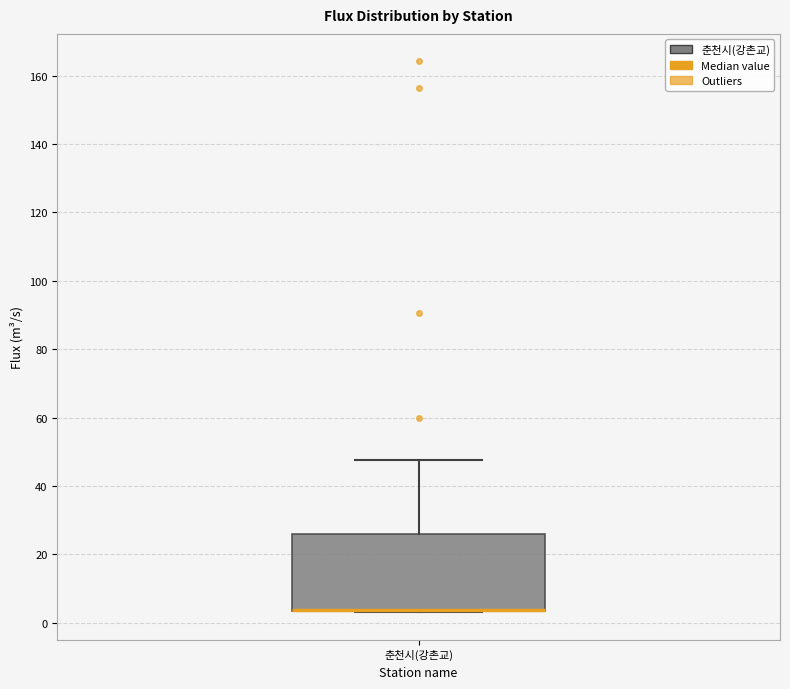

Transcribe this box plot: give where the median line is, the range the box spans, and where the two whiskers end, as read against the y-axis. The values are not printed on the chart, so give them approximately, as read against the axis.

median 4 (drawn on the box's lower edge), box 4 to 26, whiskers 4 to 48